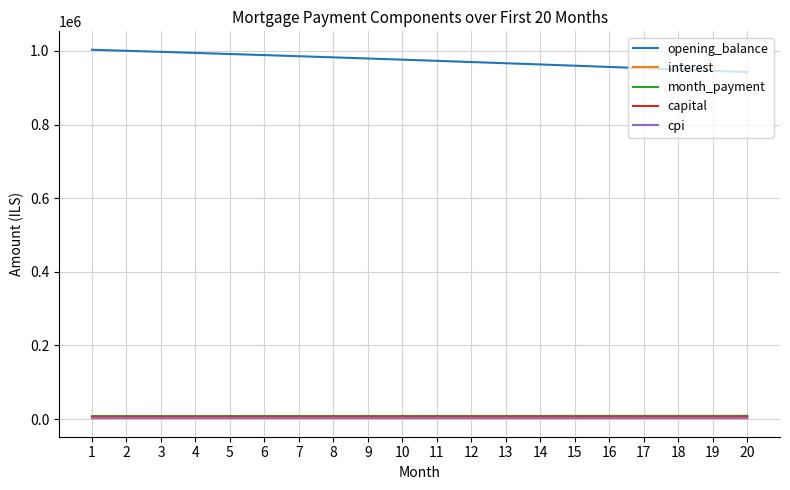

Is it true that opening_balance equals 988643.5 at 6?

True